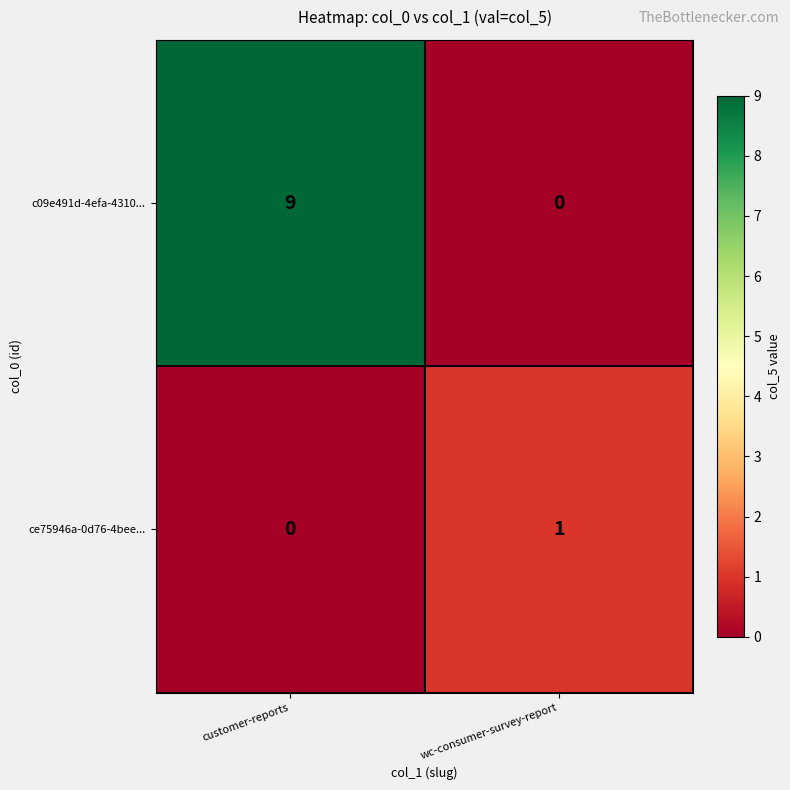

How many categories are shown in the chart?

2